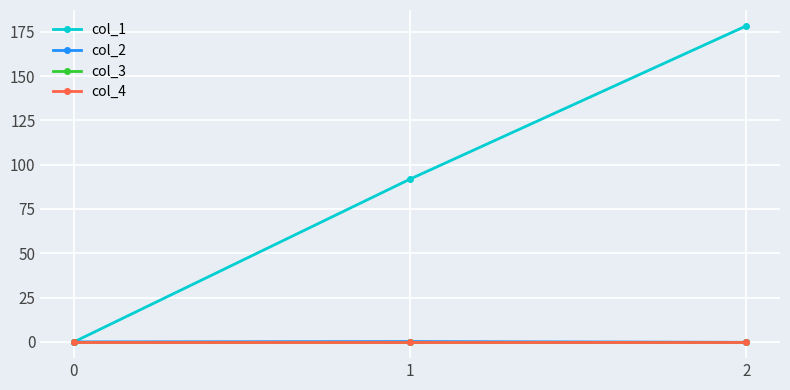

The col_1 series shows 178.3 at 2. True or false?

True